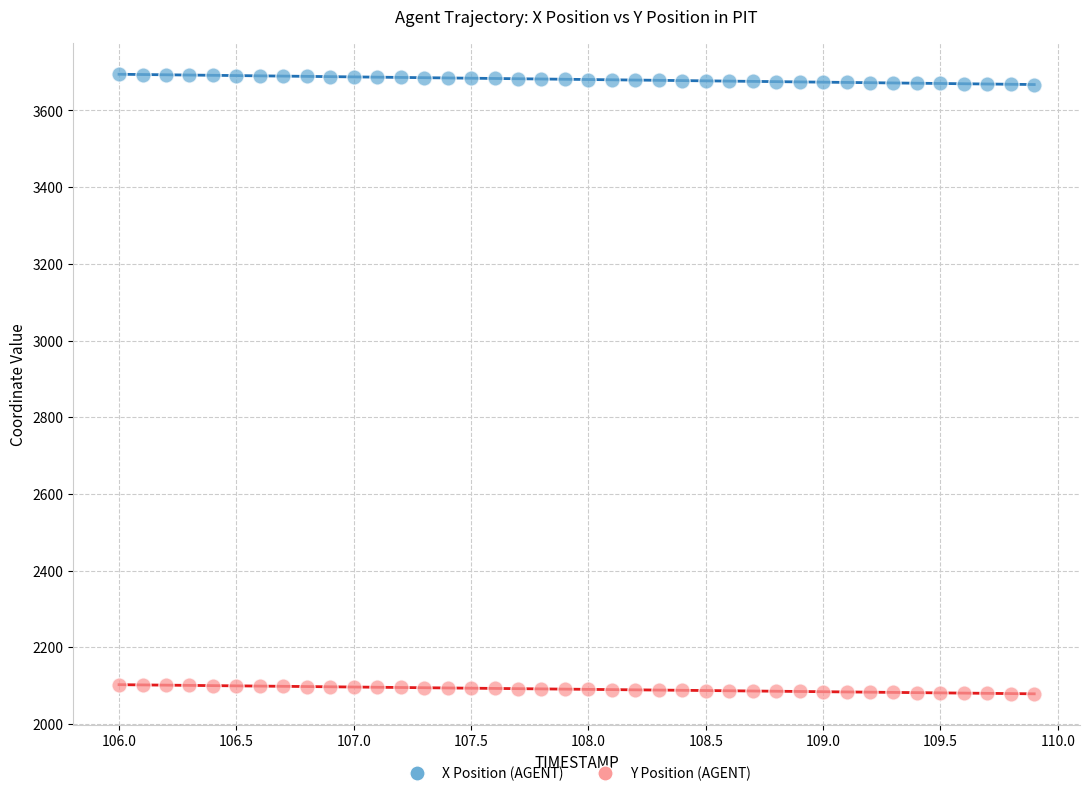

Which series contains the lowest Y value?

Y Position (AGENT)